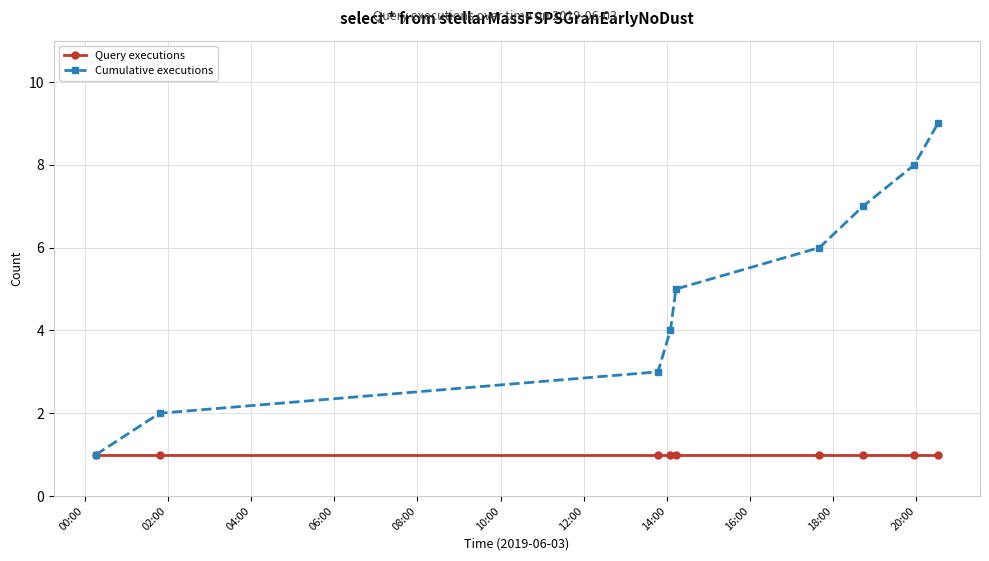

True or false: Cumulative executions has more than 2 interior local peaks.

False